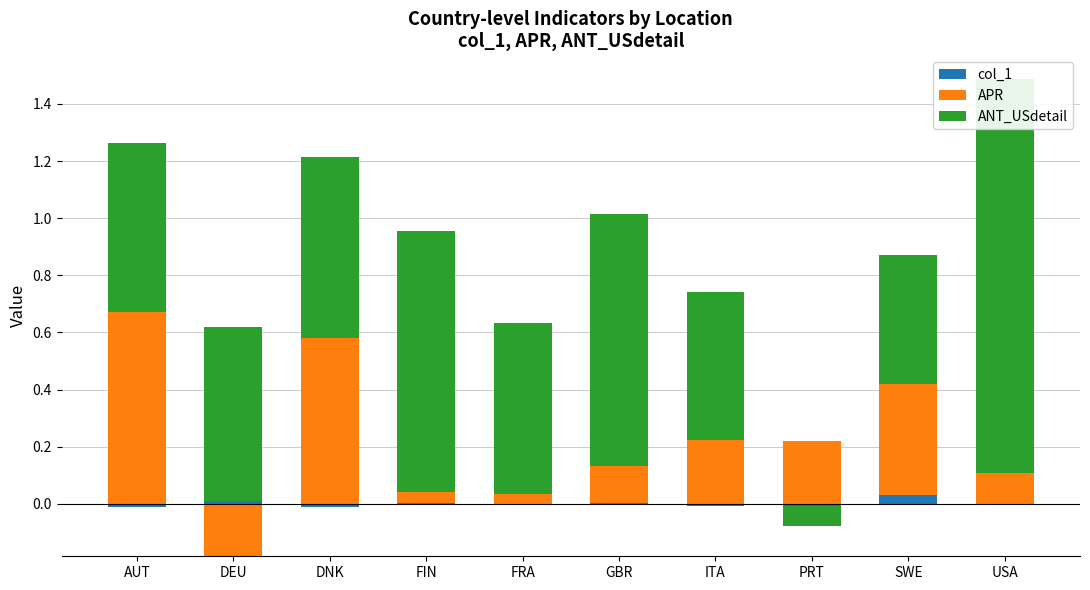

What position from the left is PRT?

8